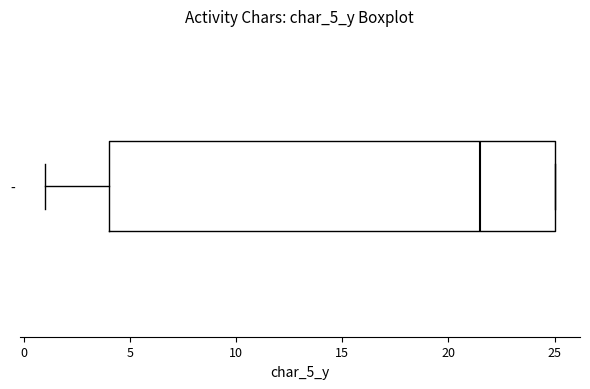

Read this box plot against the x-axis: the position of the median line, the range covered by the box, and the ends of both whiskers. The values are not printed on the chart, so give them approximately, as read against the axis.

median 21.5, box 4.0 to 25.0, whiskers 1.0 to 25.0